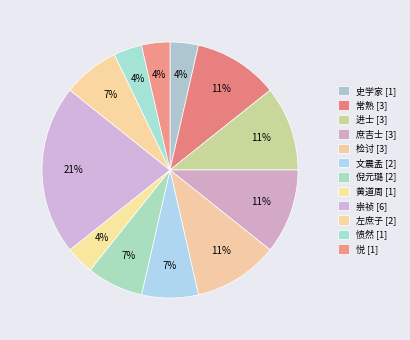

Count the number of slices in the pie.

12